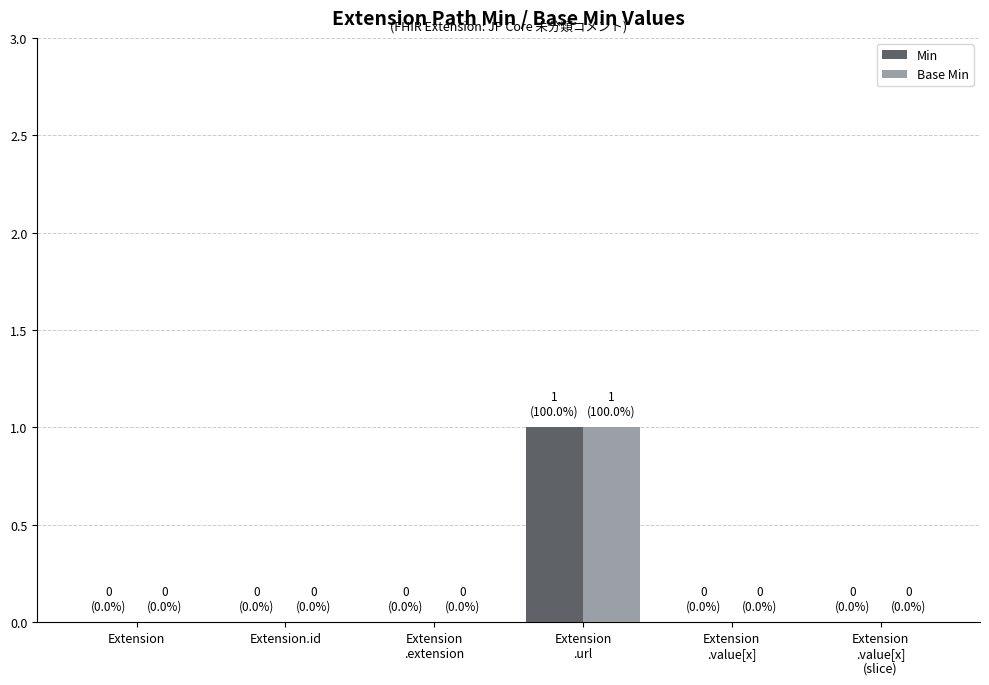

Reading left to right, list all the values displayed in this chart.

Min: 0	0	0	1	0	0
Base Min: 0	0	0	1	0	0